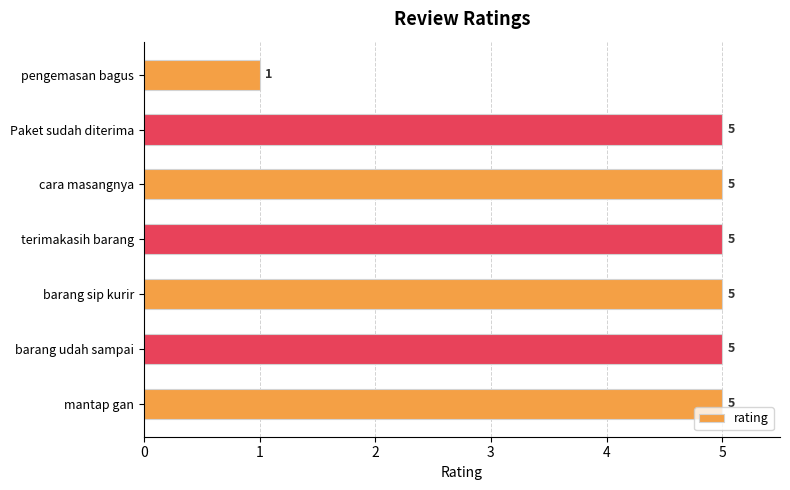

How many values are below 5?

1